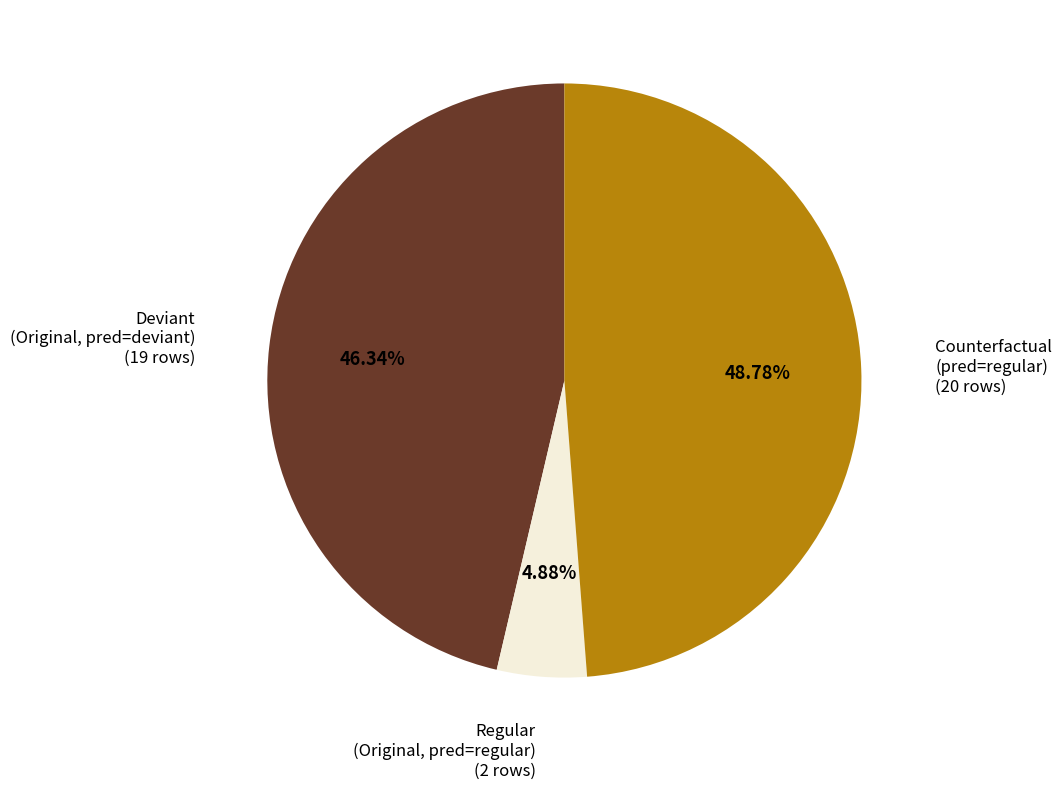

Does any single category account for the majority?

No